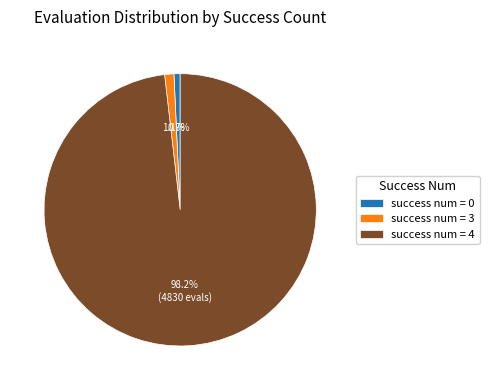

Is there any slice that represents more than half of the pie?

Yes